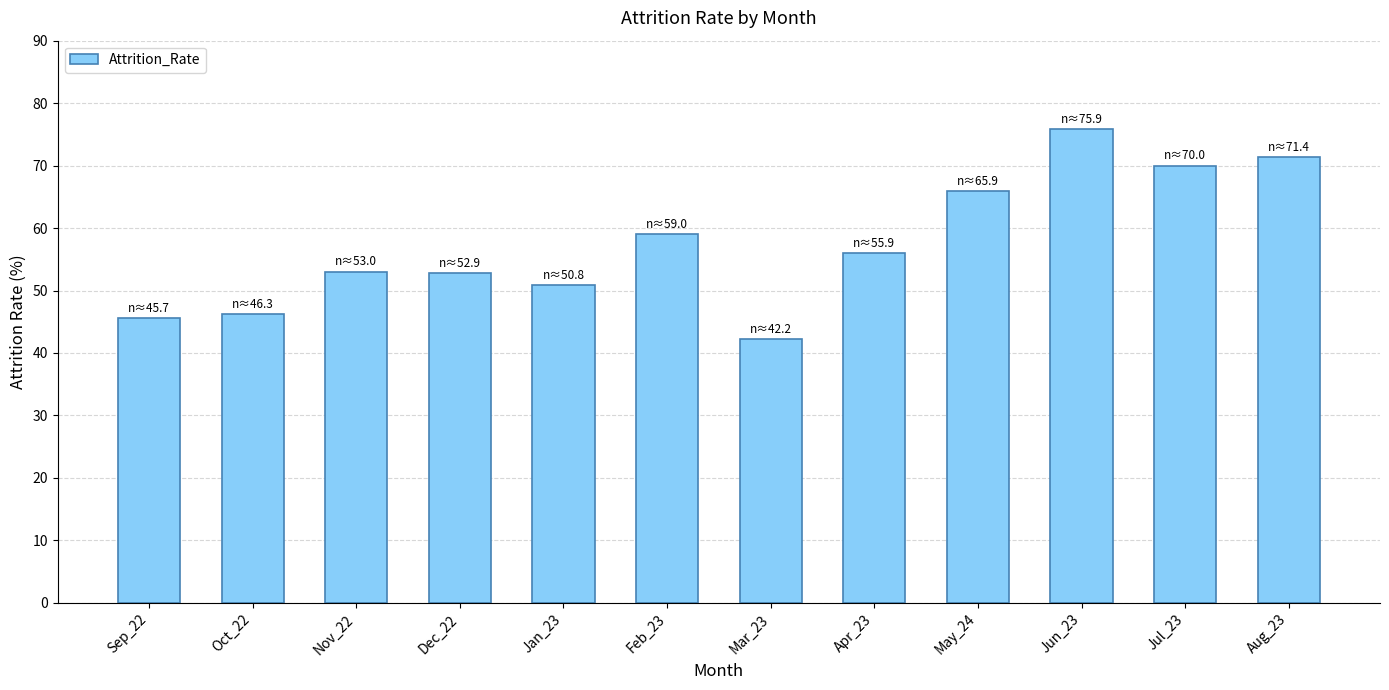

What is the change in value from Mar_23 to Apr_23?

+13.7